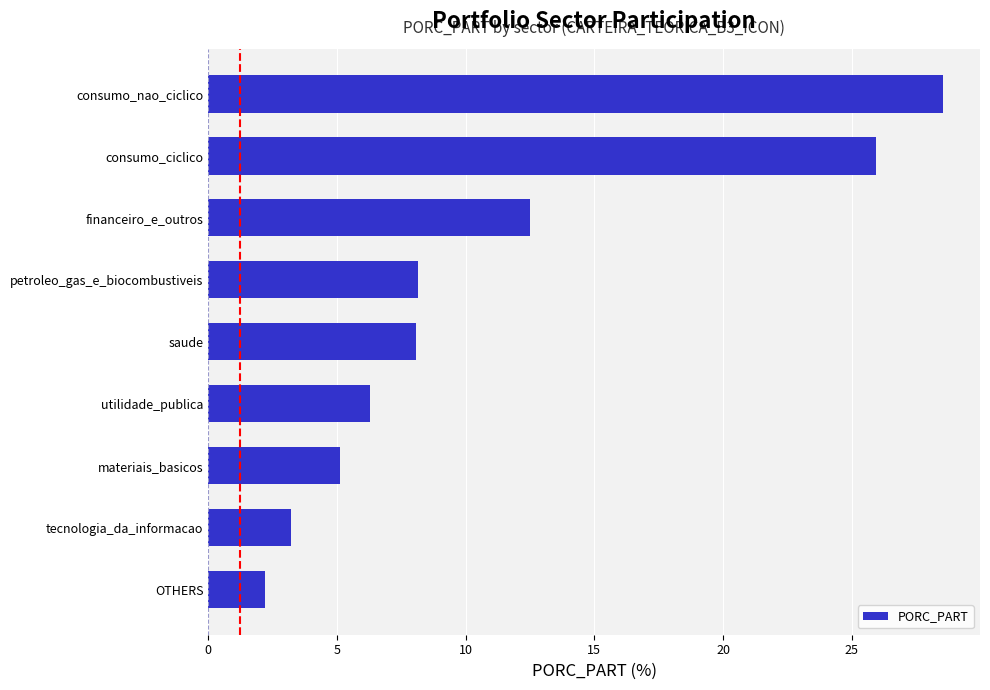

How many bars are there in total?

9